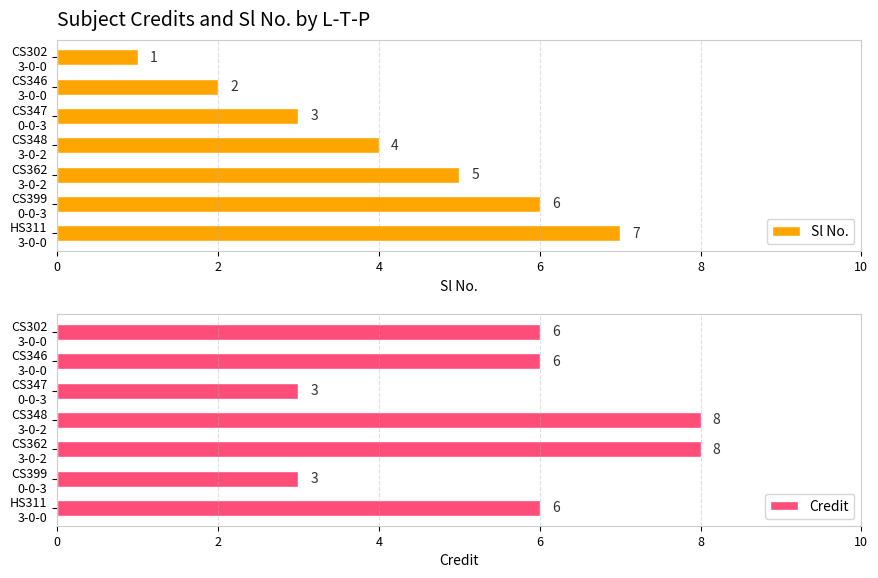

How many data points in Sl No. are less than 4?

3